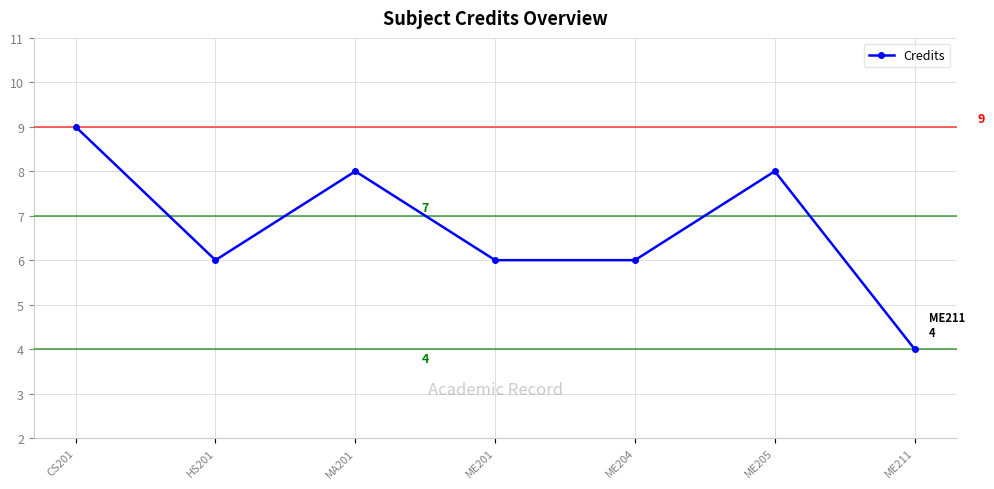

How many values are between 6 and 8?

5